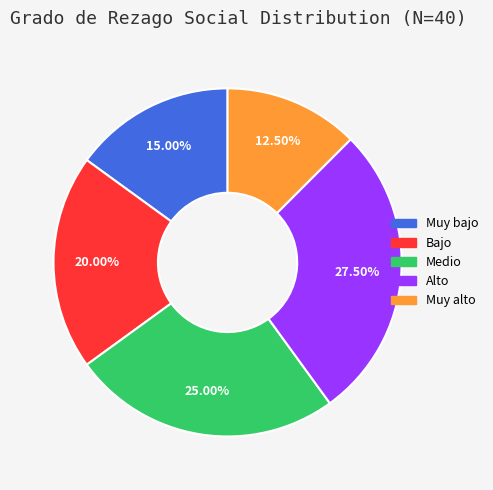

How many segments does this pie chart have?

5